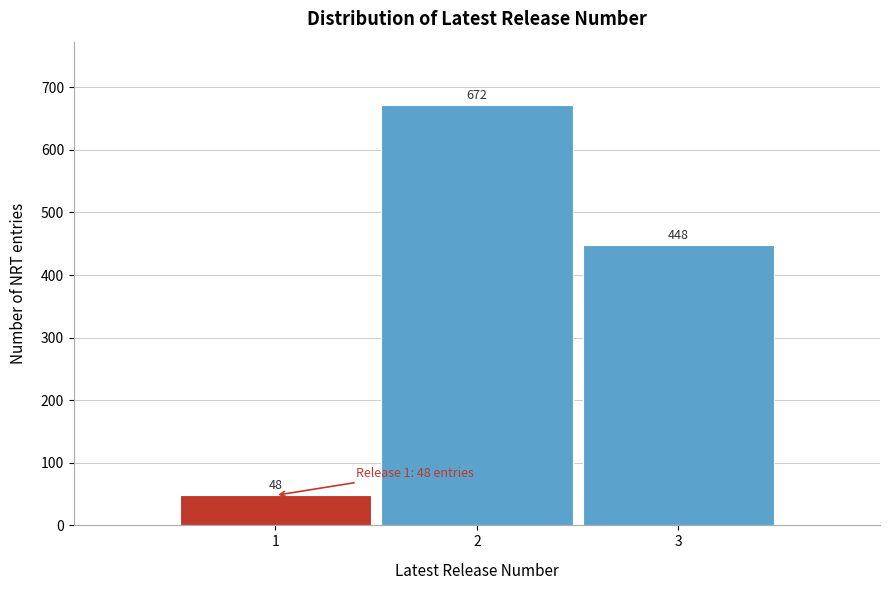

Reading right to left, what are all the values shown in this chart?

3=448	2=672	1=48